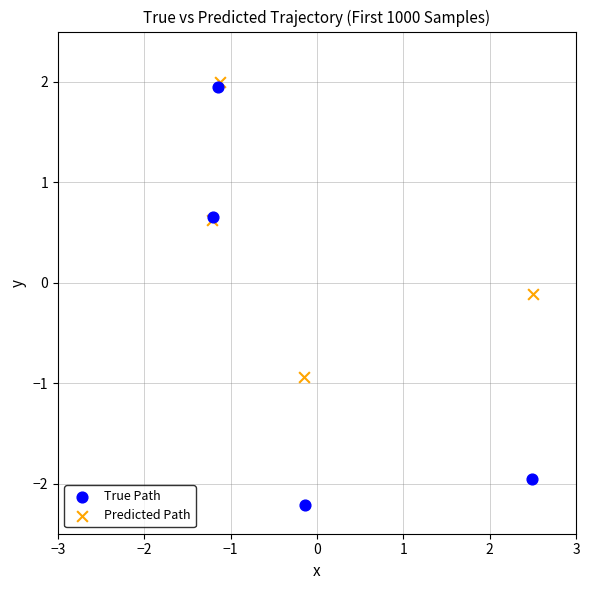

Which series has the widest spread of Y values?

True Path